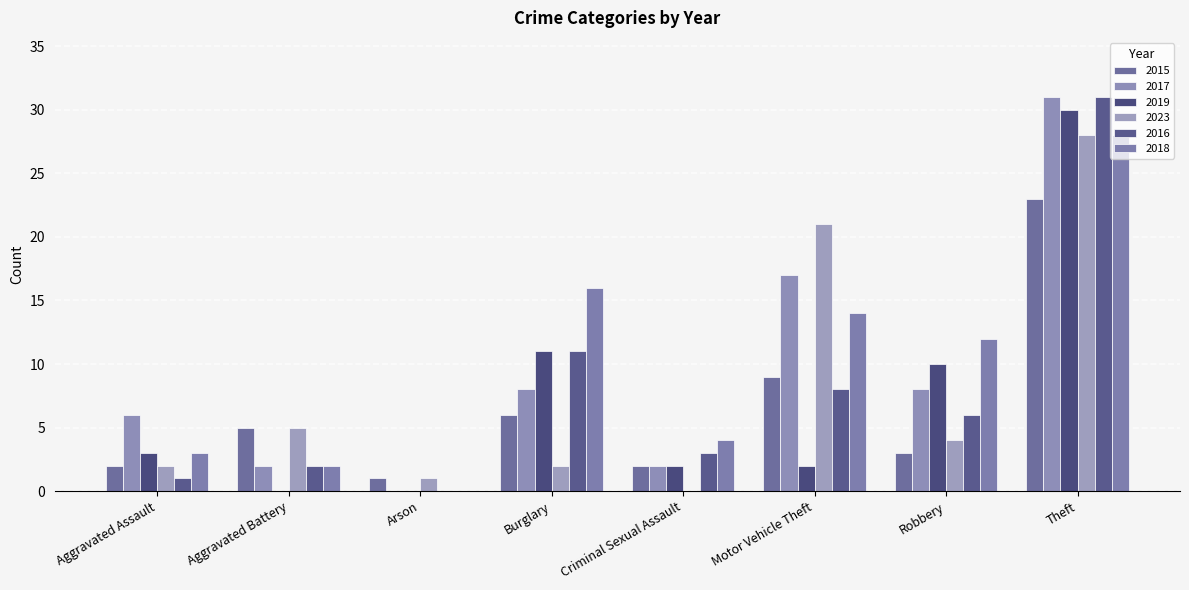

Are the bars grouped side by side (vs. stacked)?

Yes